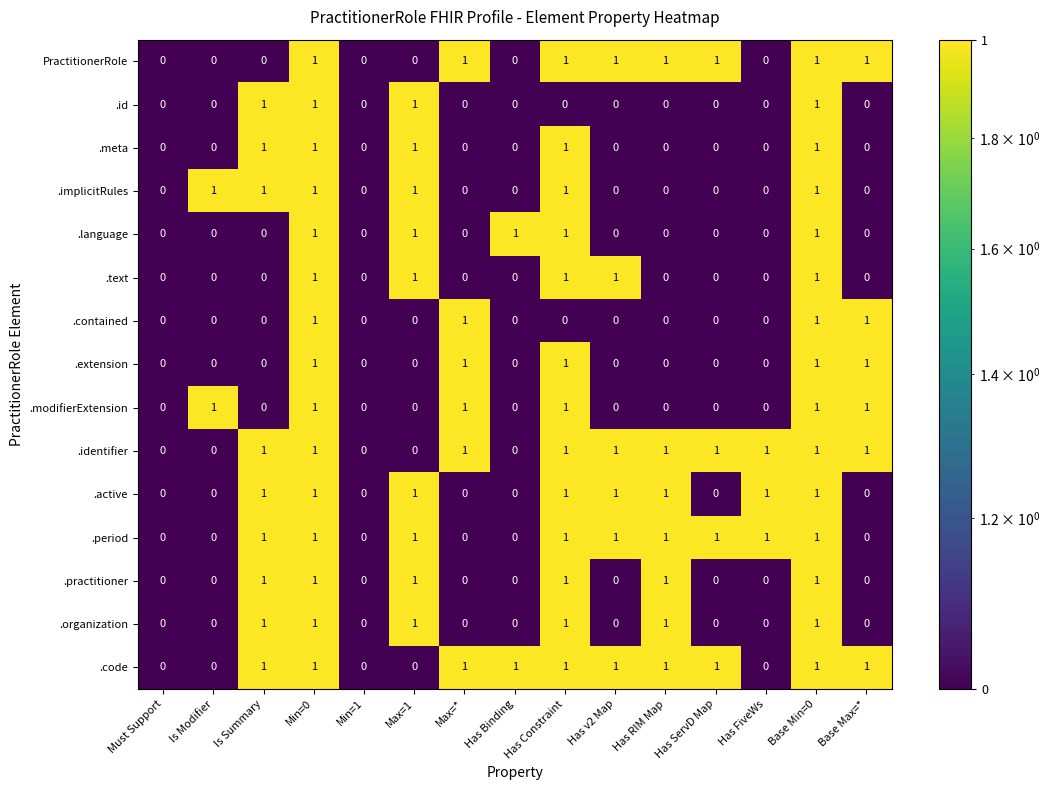

Count the .code values in the range 0 to 1.

15